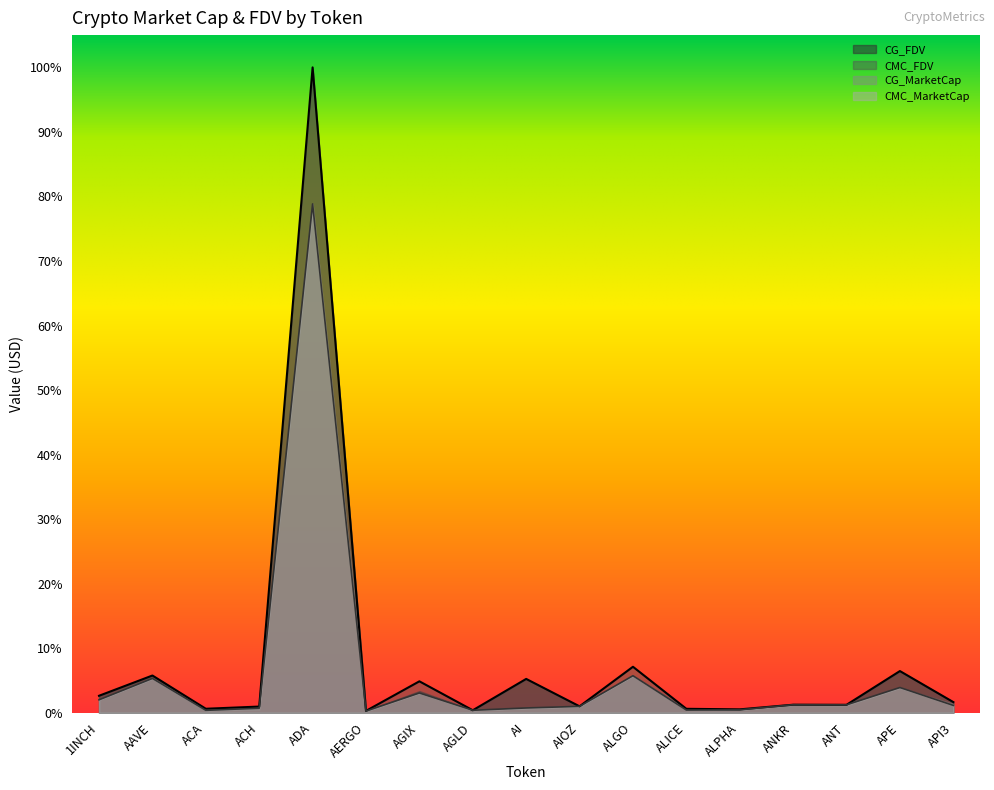

In CMC_FDV, how many points are higher than both neighbors (excluding endpoints)?

7